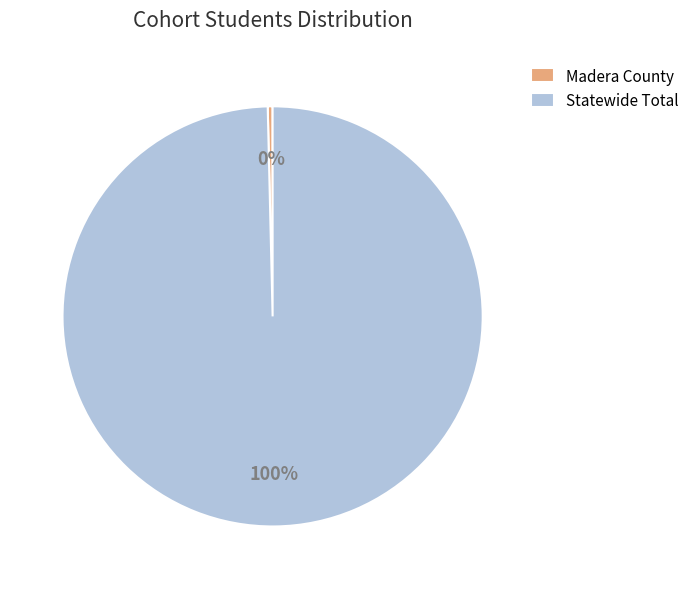

The Statewide Total slice represents 100% of the pie. True or false?

True